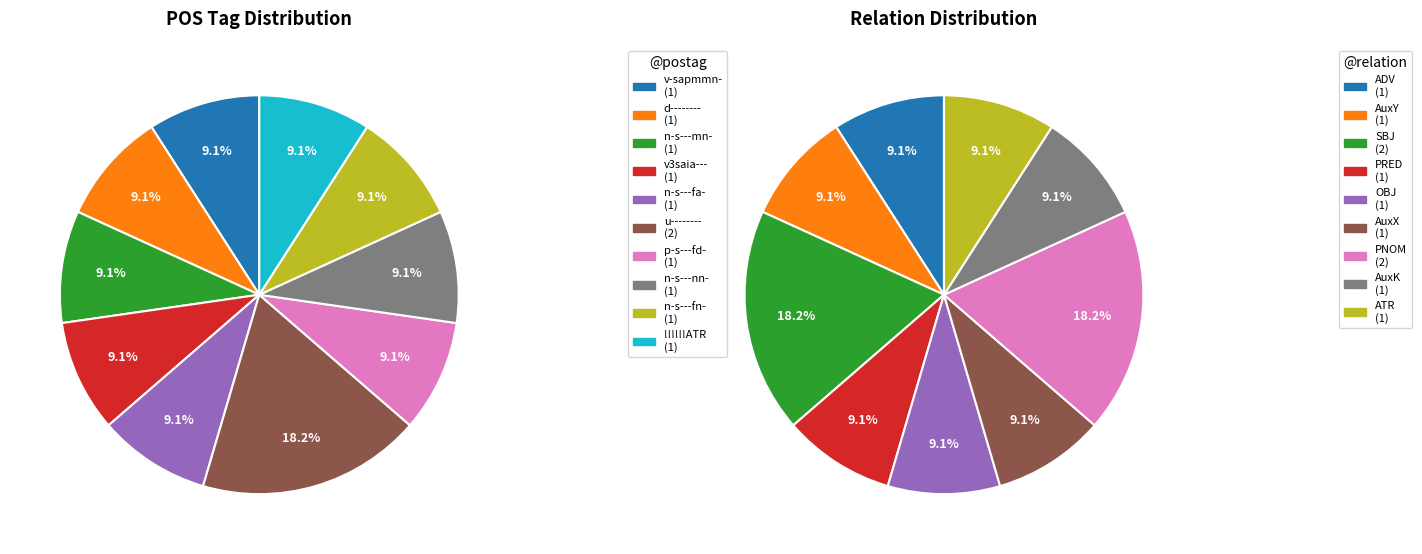

Which category has the smallest portion of the pie?

v-sapmmn-